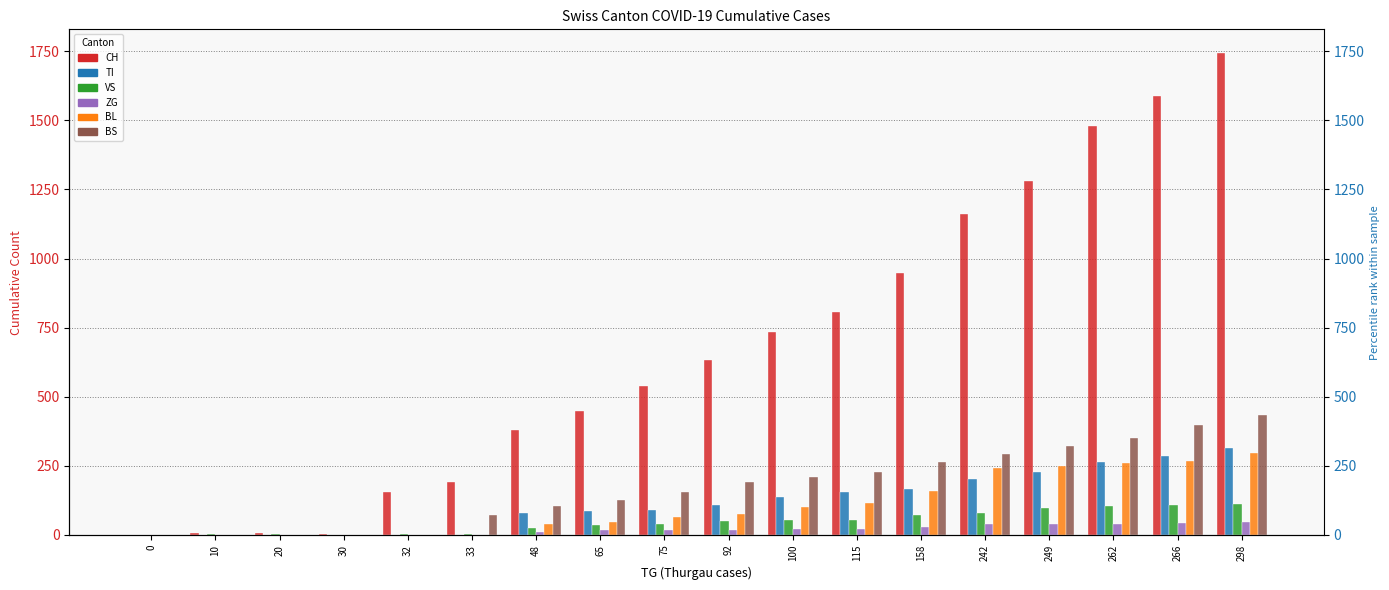

What is the difference between the maximum and second lowest values in the ZG series?

46